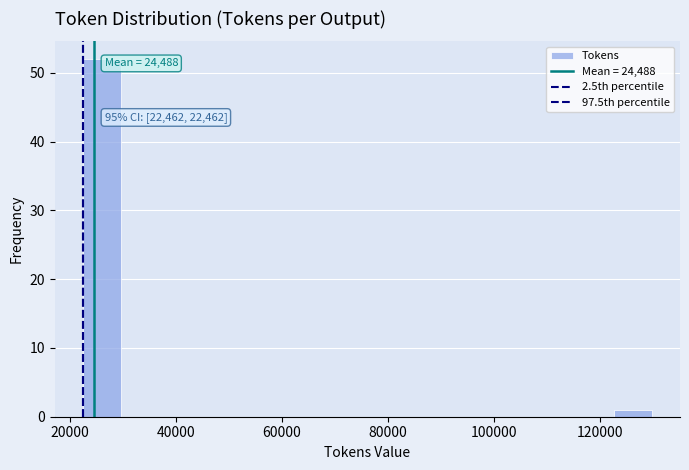

Around what value on the x-axis is the tallest bar? Give the approximate position of its centre, as read against the axis.

26000